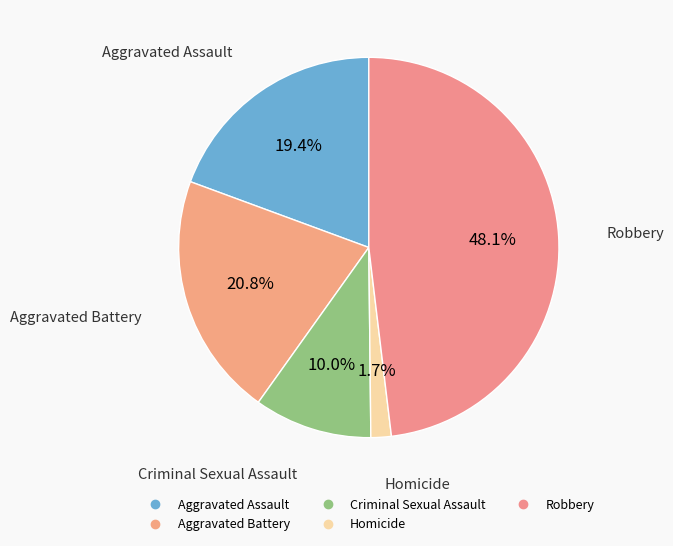

To the nearest percent, what is the average slice percentage?

20%